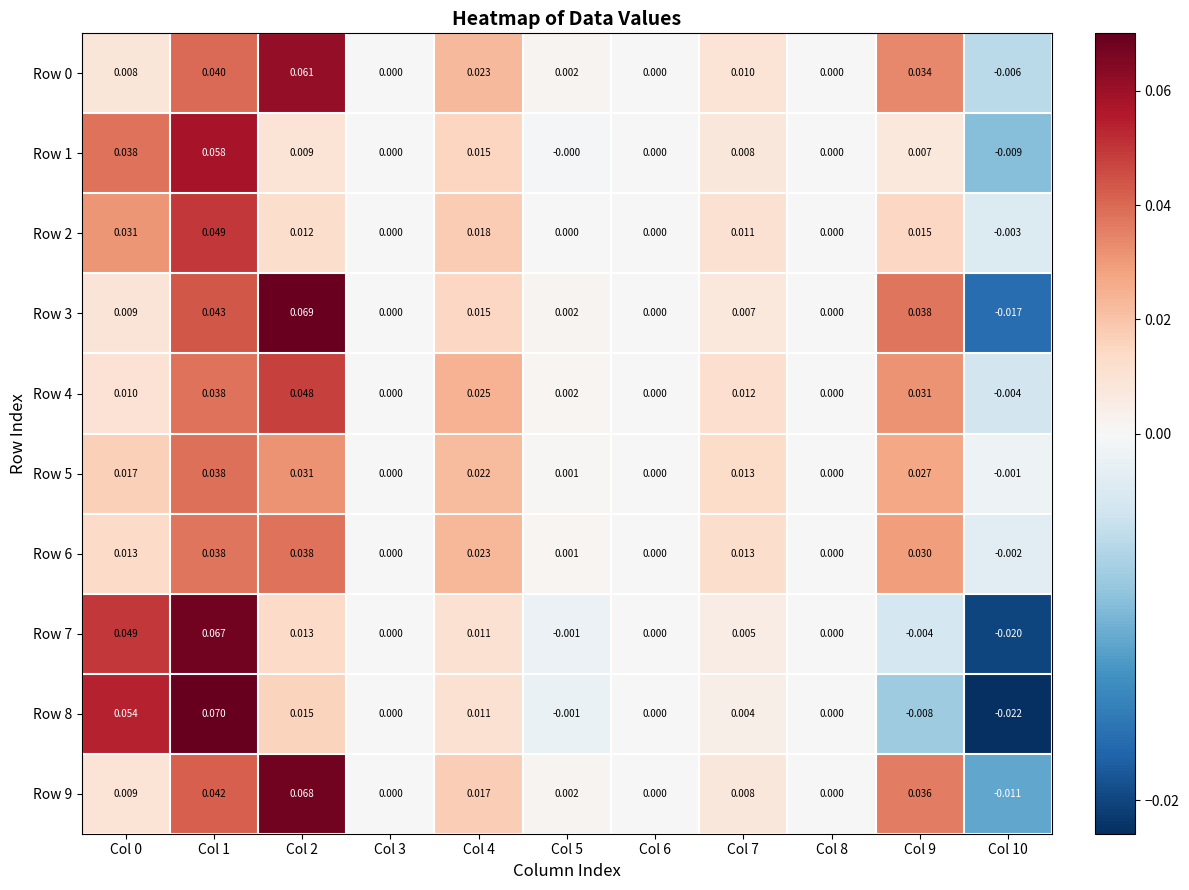

Reading right to left, extract all data points from this chart.

Row 0: Col 10=-0.0	Col 9=0.0	Col 8=0.0	Col 7=0.0	Col 6=0.0	Col 5=0.0	Col 4=0.0	Col 3=0.0	Col 2=0.1	Col 1=0.0	Col 0=0.0
Row 1: Col 10=-0.0	Col 9=0.0	Col 8=0.0	Col 7=0.0	Col 6=0.0	Col 5=-0.0	Col 4=0.0	Col 3=0.0	Col 2=0.0	Col 1=0.1	Col 0=0.0
Row 2: Col 10=-0.0	Col 9=0.0	Col 8=0.0	Col 7=0.0	Col 6=0.0	Col 5=0.0	Col 4=0.0	Col 3=0.0	Col 2=0.0	Col 1=0.0	Col 0=0.0
Row 3: Col 10=-0.0	Col 9=0.0	Col 8=0.0	Col 7=0.0	Col 6=0.0	Col 5=0.0	Col 4=0.0	Col 3=0.0	Col 2=0.1	Col 1=0.0	Col 0=0.0
Row 4: Col 10=-0.0	Col 9=0.0	Col 8=0.0	Col 7=0.0	Col 6=0.0	Col 5=0.0	Col 4=0.0	Col 3=0.0	Col 2=0.0	Col 1=0.0	Col 0=0.0
Row 5: Col 10=-0.0	Col 9=0.0	Col 8=0.0	Col 7=0.0	Col 6=0.0	Col 5=0.0	Col 4=0.0	Col 3=0.0	Col 2=0.0	Col 1=0.0	Col 0=0.0
Row 6: Col 10=-0.0	Col 9=0.0	Col 8=0.0	Col 7=0.0	Col 6=0.0	Col 5=0.0	Col 4=0.0	Col 3=0.0	Col 2=0.0	Col 1=0.0	Col 0=0.0
Row 7: Col 10=-0.0	Col 9=-0.0	Col 8=0.0	Col 7=0.0	Col 6=0.0	Col 5=-0.0	Col 4=0.0	Col 3=0.0	Col 2=0.0	Col 1=0.1	Col 0=0.0
Row 8: Col 10=-0.0	Col 9=-0.0	Col 8=0.0	Col 7=0.0	Col 6=0.0	Col 5=-0.0	Col 4=0.0	Col 3=0.0	Col 2=0.0	Col 1=0.1	Col 0=0.1
Row 9: Col 10=-0.0	Col 9=0.0	Col 8=0.0	Col 7=0.0	Col 6=0.0	Col 5=0.0	Col 4=0.0	Col 3=0.0	Col 2=0.1	Col 1=0.0	Col 0=0.0